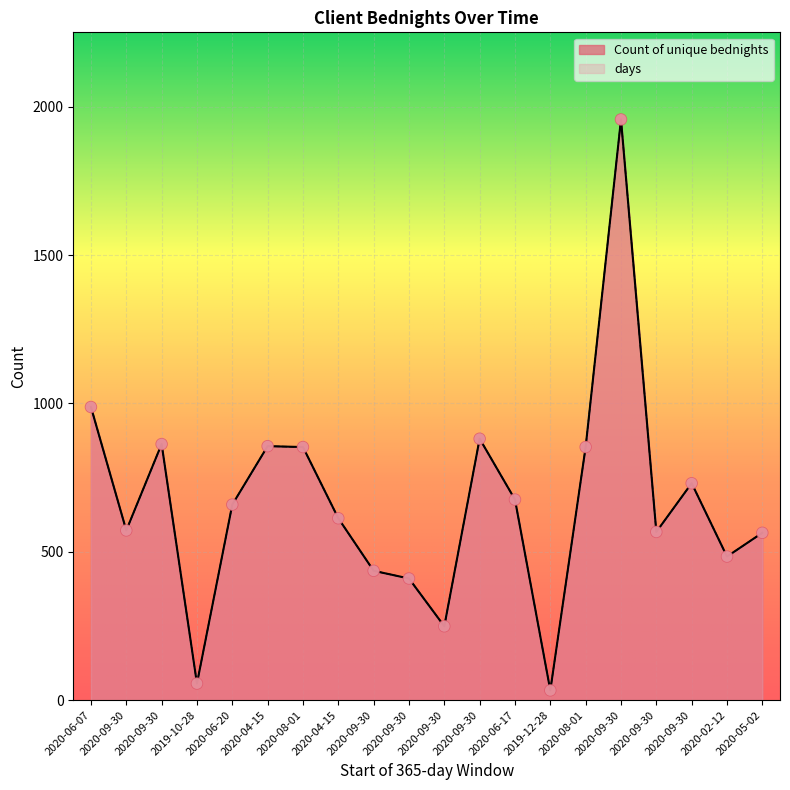

Which series reaches the maximum Y coordinate?

Count of unique bednights